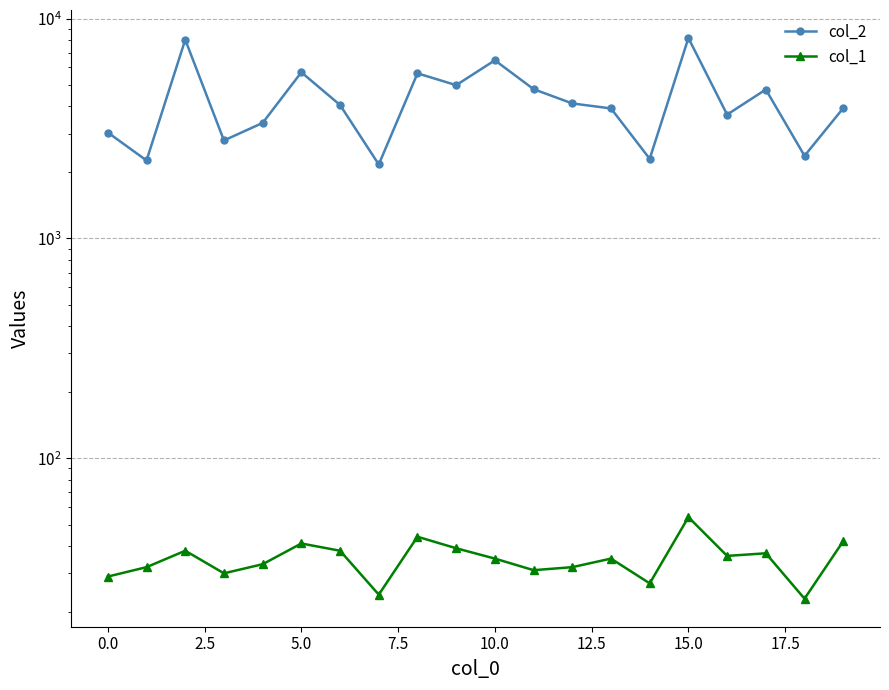

What is the difference between the second highest and second lowest values in the col_2 series?

5750